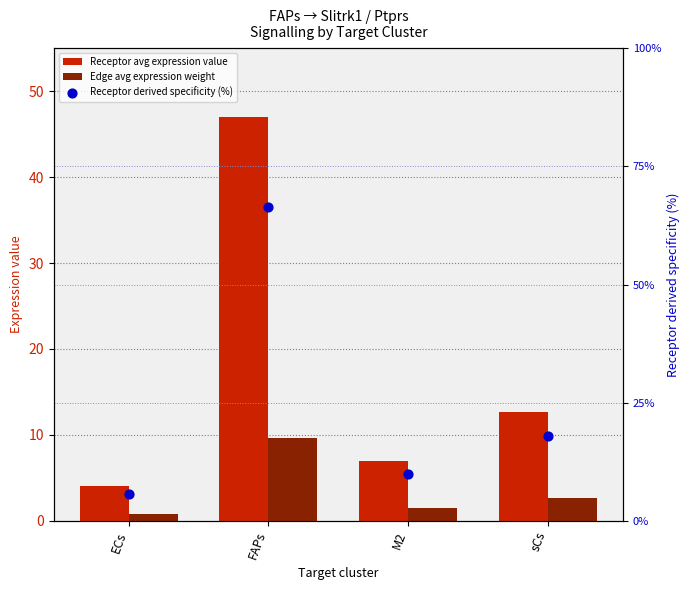

What is the total value across all series at FAPs?

123.1